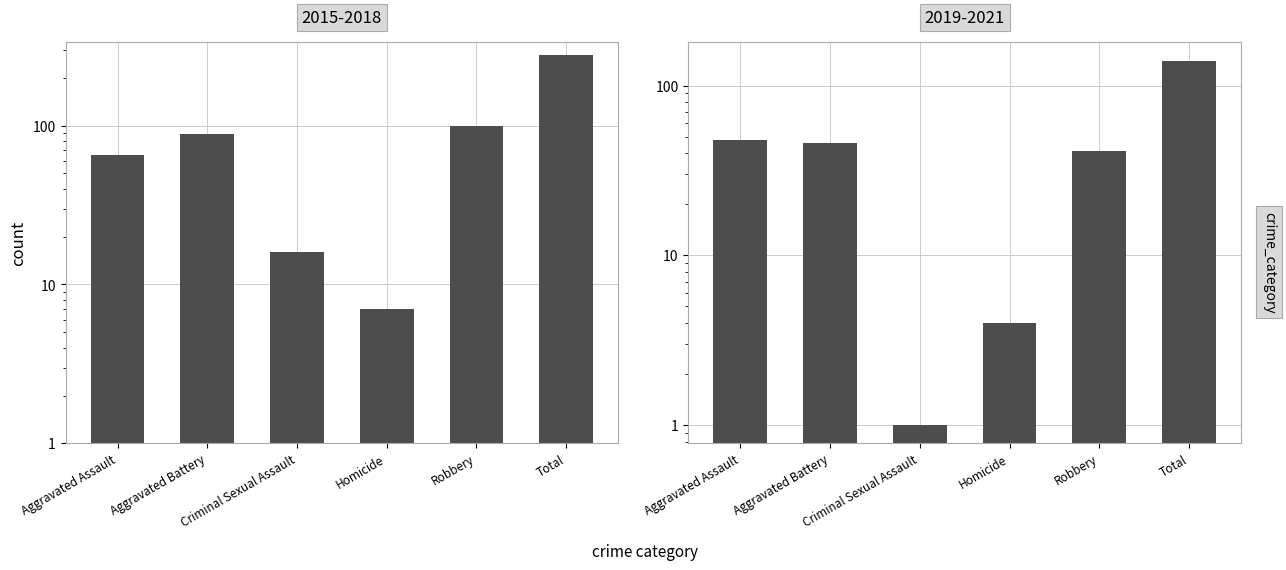

Rank the categories by value from lowest to highest.

Criminal Sexual Assault, Homicide, Robbery, Aggravated Battery, Aggravated Assault, Total